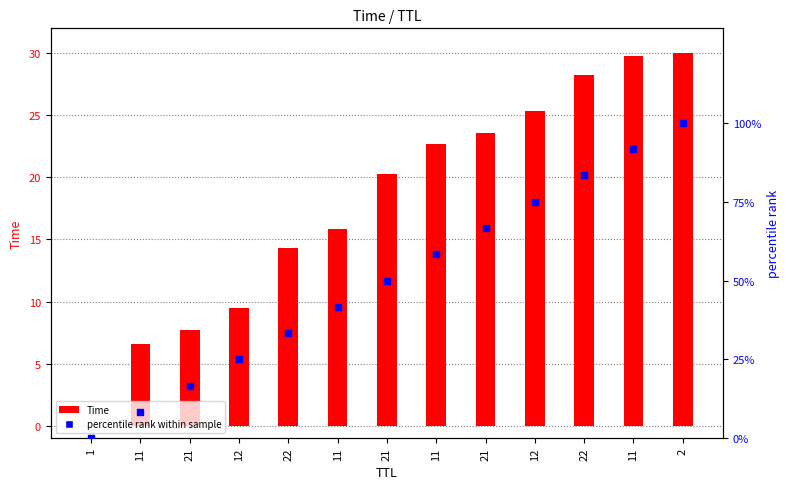

What are all the series names shown in the legend?

Time, percentile rank within sample